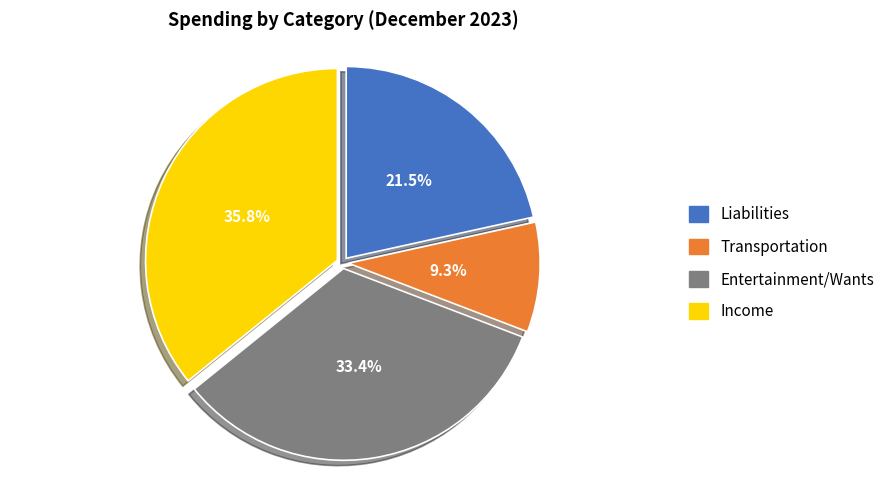

Is it true that Income is 44% of the pie?

False